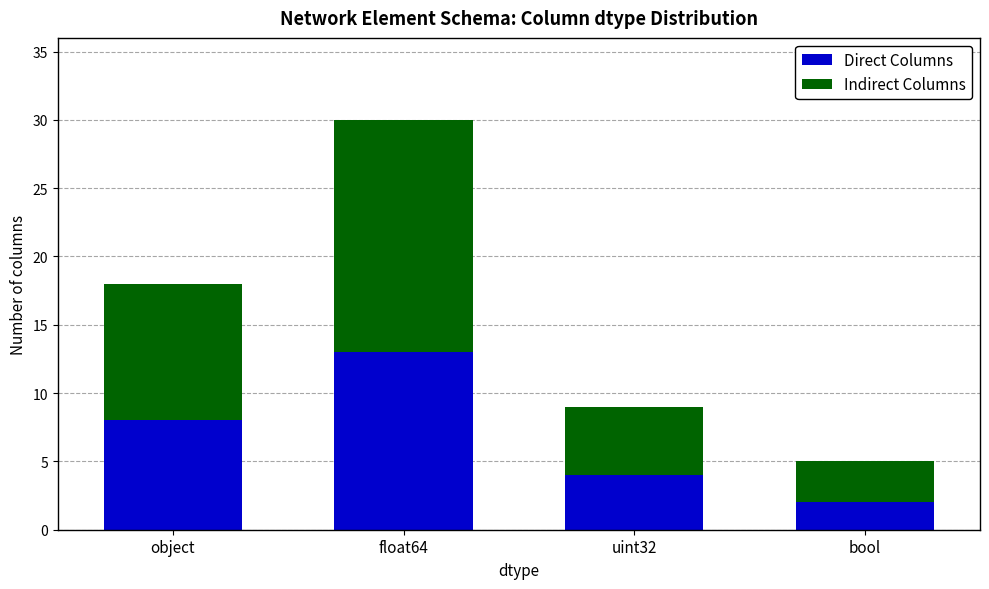

Reading left to right, transcribe the values for Direct Columns.

8	13	4	2